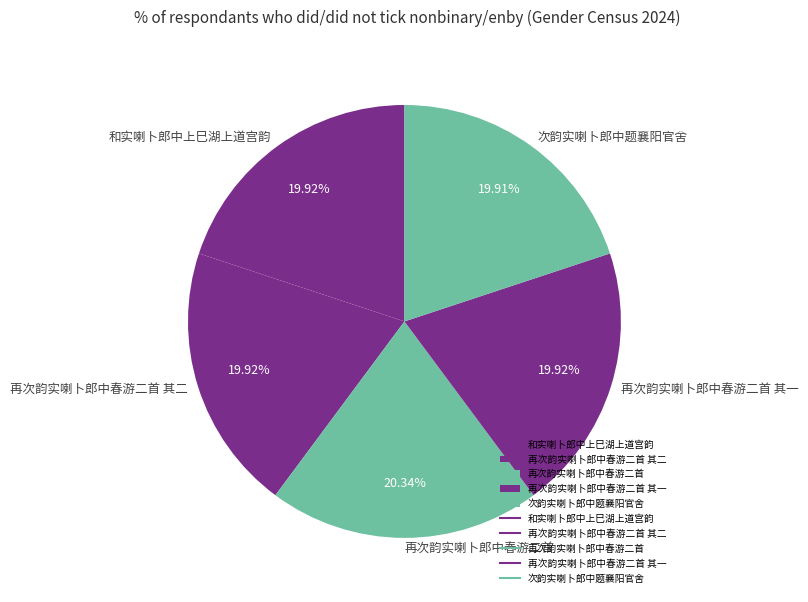

Does 和实喇卜郎中上巳湖上道宫韵 account for over 50% of the chart?

No